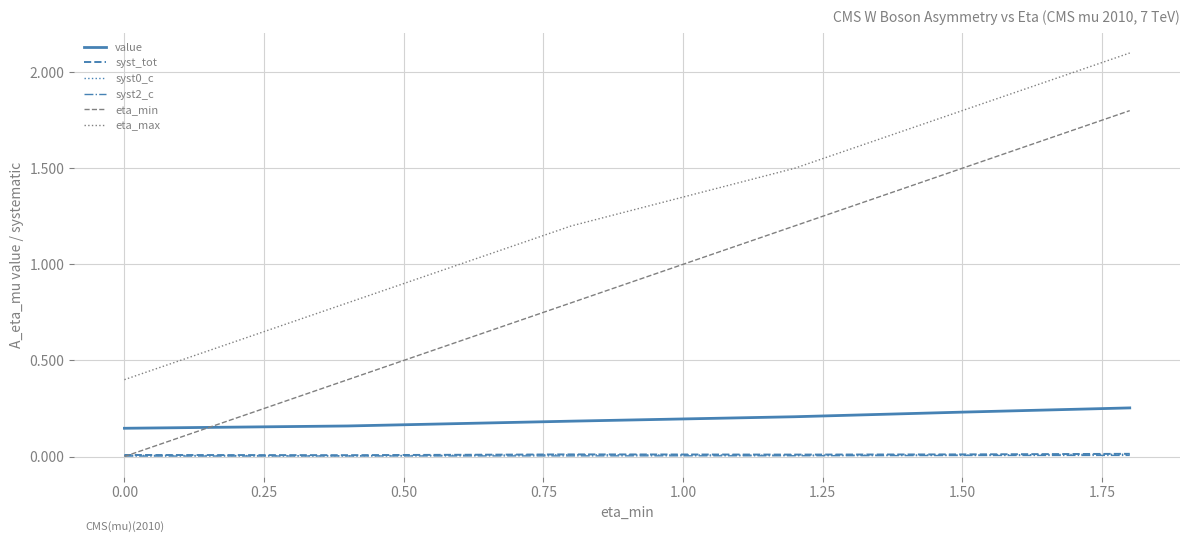

What is the sum of all value values?

1.2